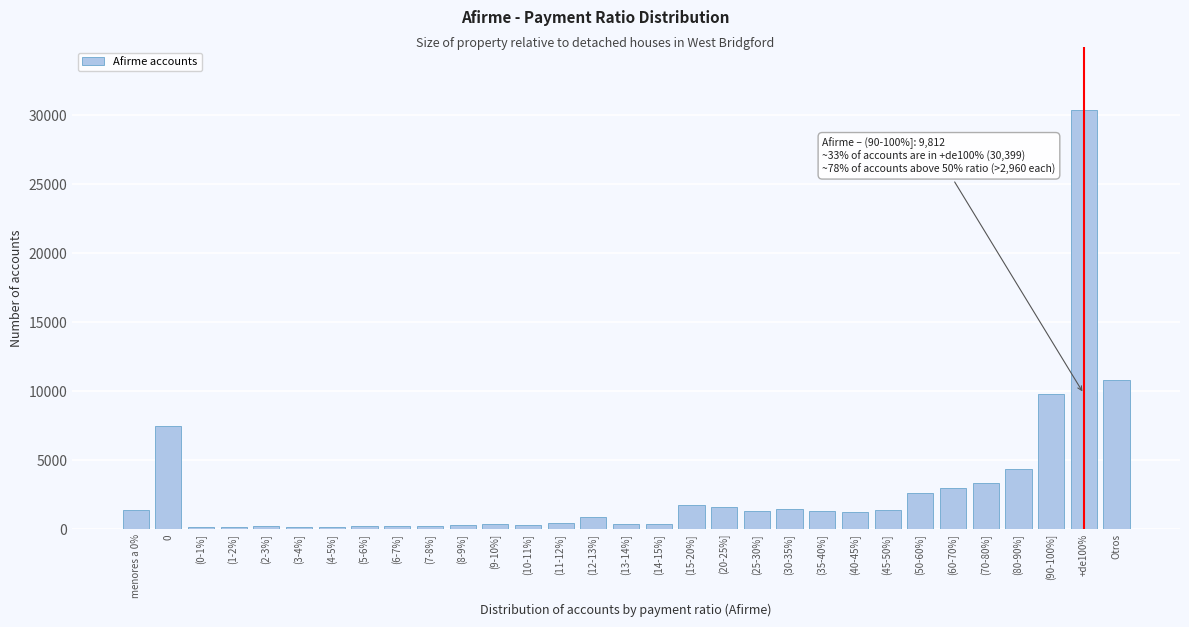

What is the change in value from (30-35%] to (50-60%]?

+1205